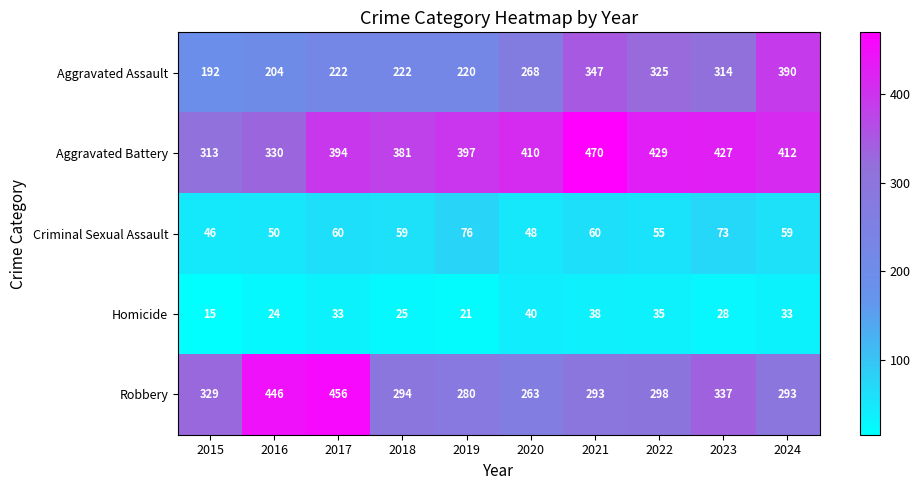

Which series changed the most between 2015 and 2019?

Aggravated Battery